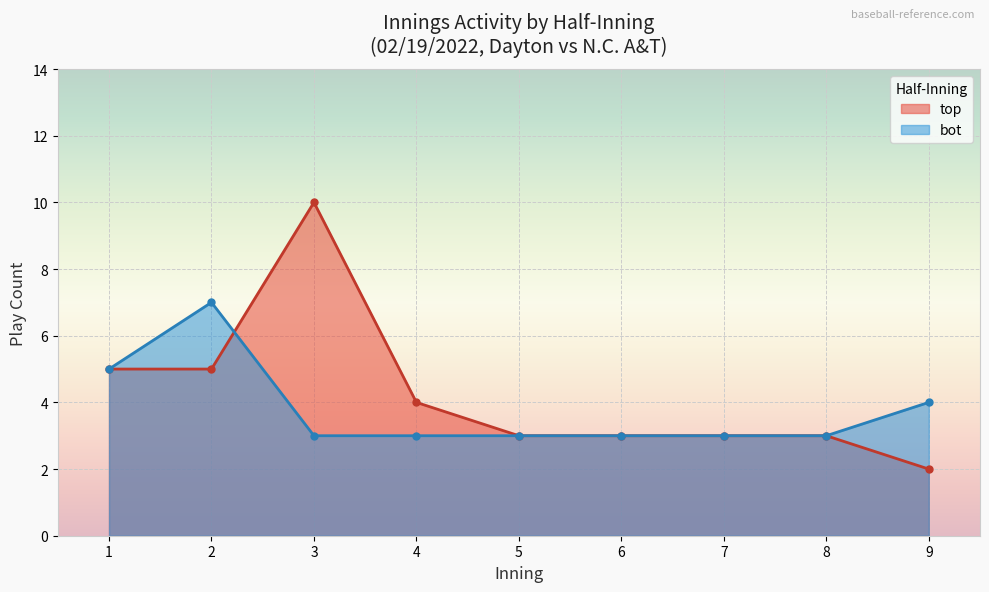

Is it true that top equals 2 at 17?

False